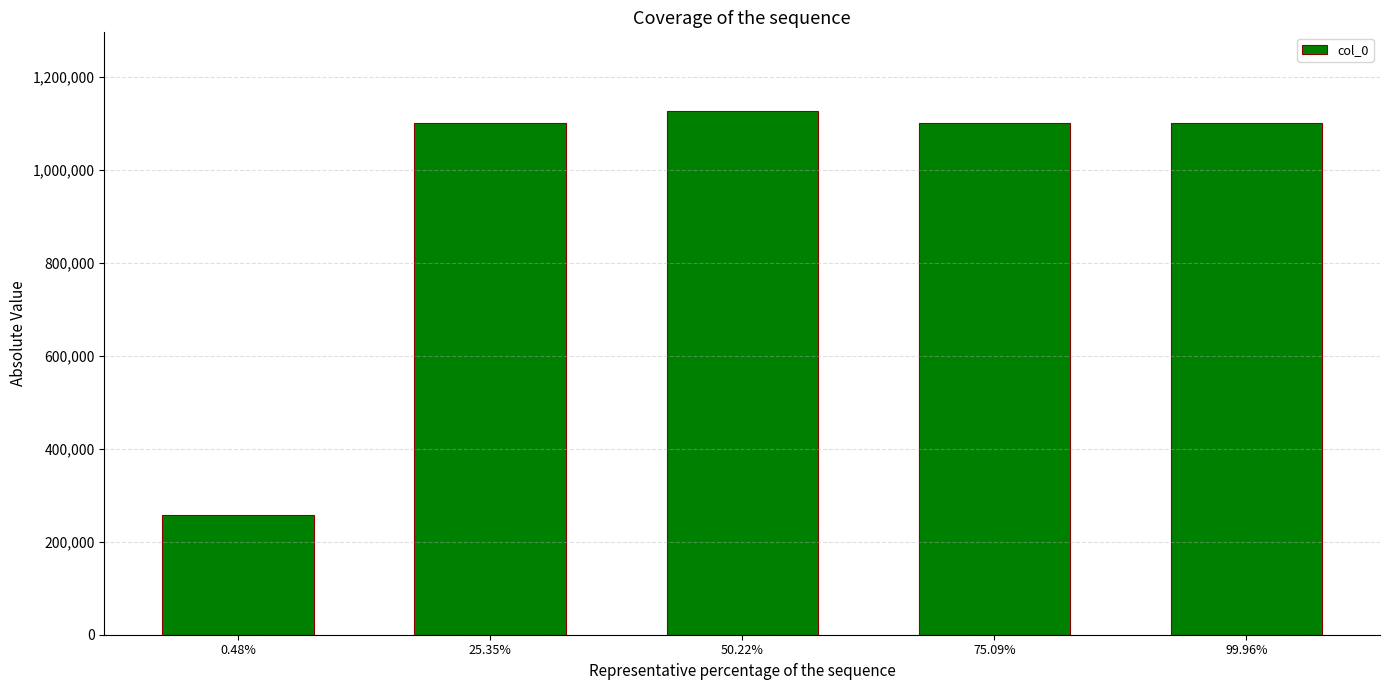

What is the ratio of the value at 25.35% to the value at 50.22%?

1.0